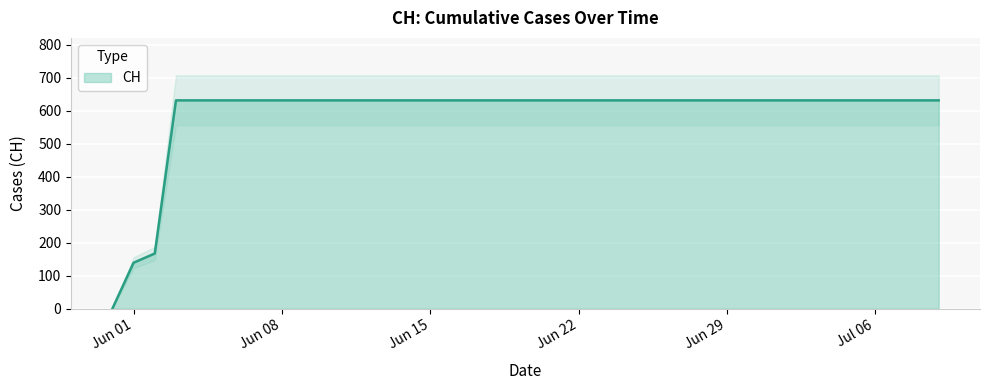

What is the difference between the maximum and minimum values?

631